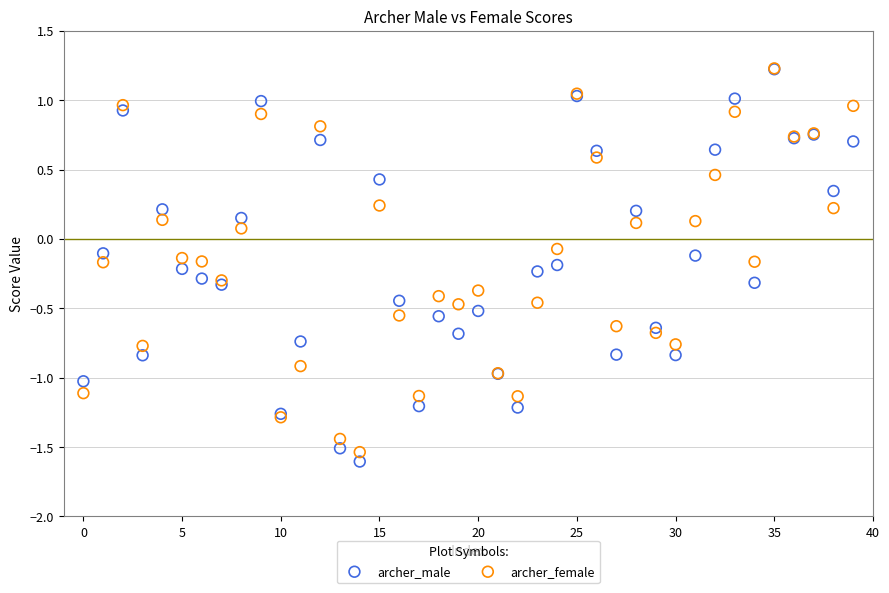

What are all the series names shown in the legend?

archer_male, archer_female